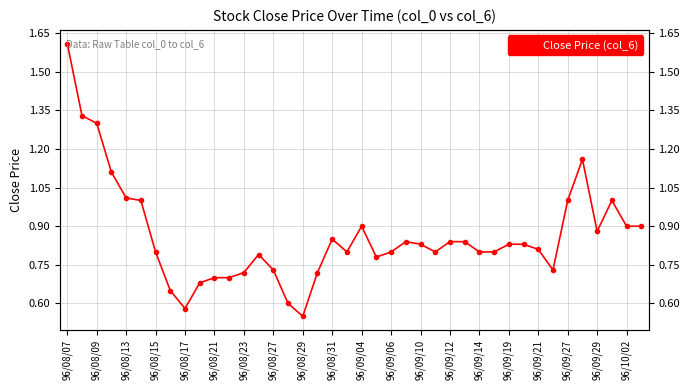

Count the number of categories in the chart.

40